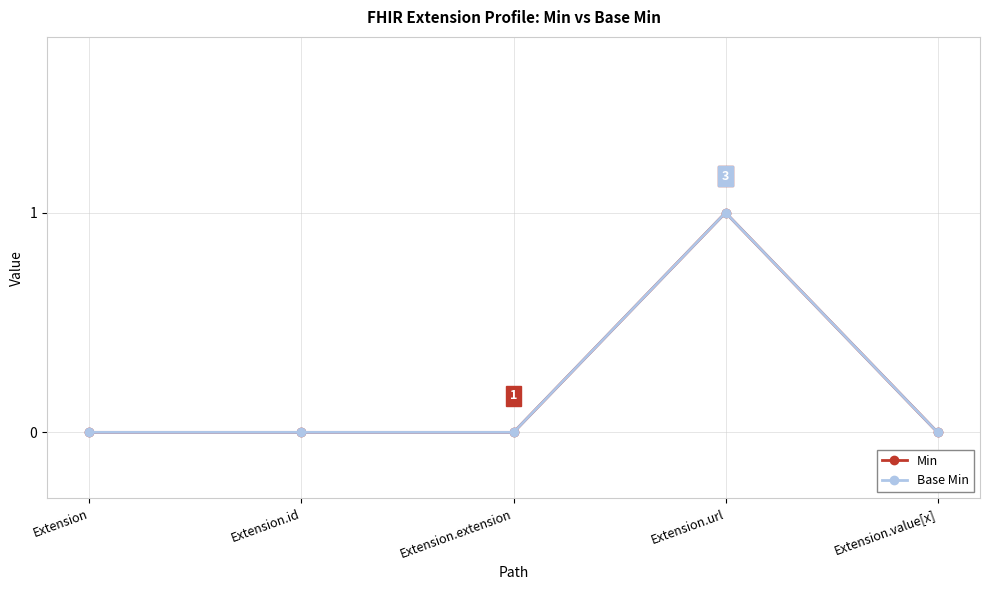

Does the chart have visible grid lines?

Yes